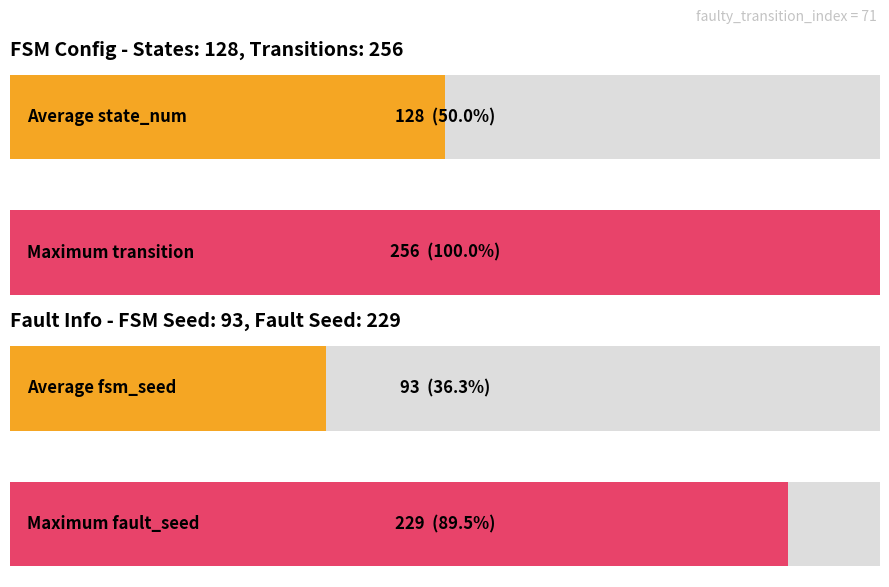

Does the chart contain any negative values?

No